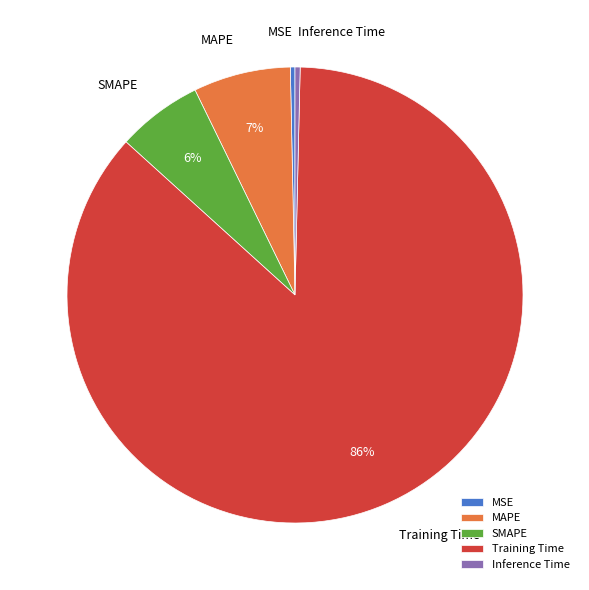

The Training Time slice represents 86% of the pie. True or false?

True